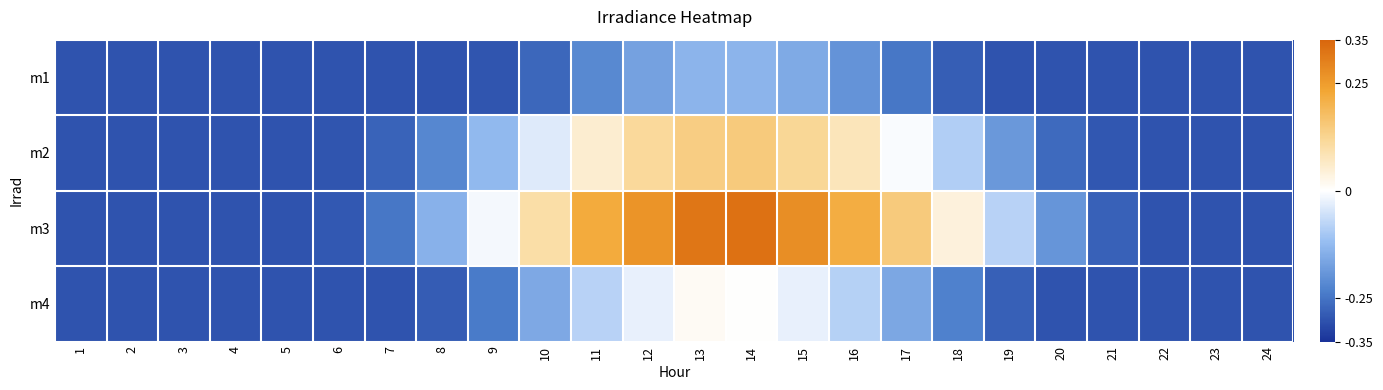

Reading left to right, what are all the values shown in this chart?

m1: 1=-0.3	2=-0.3	3=-0.3	4=-0.3	5=-0.3	6=-0.3	7=-0.3	8=-0.3	9=-0.3	10=-0.3	11=-0.2	12=-0.2	13=-0.1	14=-0.1	15=-0.2	16=-0.2	17=-0.2	18=-0.3	19=-0.3	20=-0.3	21=-0.3	22=-0.3	23=-0.3	24=-0.3
m2: 1=-0.3	2=-0.3	3=-0.3	4=-0.3	5=-0.3	6=-0.3	7=-0.3	8=-0.2	9=-0.1	10=-0.0	11=0.1	12=0.1	13=0.1	14=0.2	15=0.1	16=0.1	17=-0.0	18=-0.1	19=-0.2	20=-0.3	21=-0.3	22=-0.3	23=-0.3	24=-0.3
m3: 1=-0.3	2=-0.3	3=-0.3	4=-0.3	5=-0.3	6=-0.3	7=-0.2	8=-0.1	9=-0.0	10=0.1	11=0.2	12=0.3	13=0.3	14=0.3	15=0.3	16=0.2	17=0.1	18=0.0	19=-0.1	20=-0.2	21=-0.3	22=-0.3	23=-0.3	24=-0.3
m4: 1=-0.3	2=-0.3	3=-0.3	4=-0.3	5=-0.3	6=-0.3	7=-0.3	8=-0.3	9=-0.2	10=-0.2	11=-0.1	12=-0.0	13=0.0	14=0.0	15=-0.0	16=-0.1	17=-0.2	18=-0.2	19=-0.3	20=-0.3	21=-0.3	22=-0.3	23=-0.3	24=-0.3